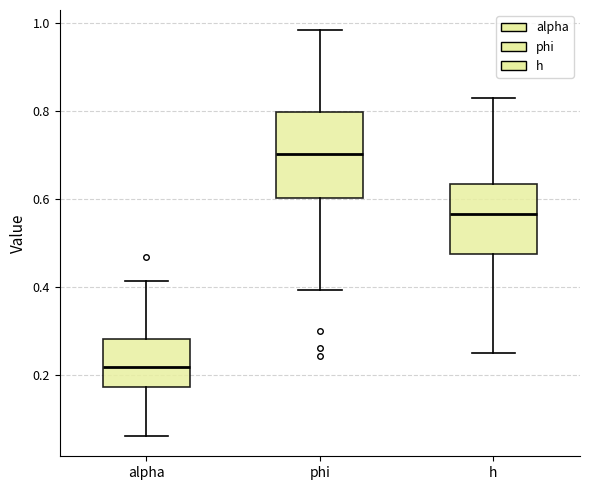

Where is the lower edge of the box for alpha on the y-axis? The values are not printed on the chart, so give them approximately, as read against the axis.

0.18